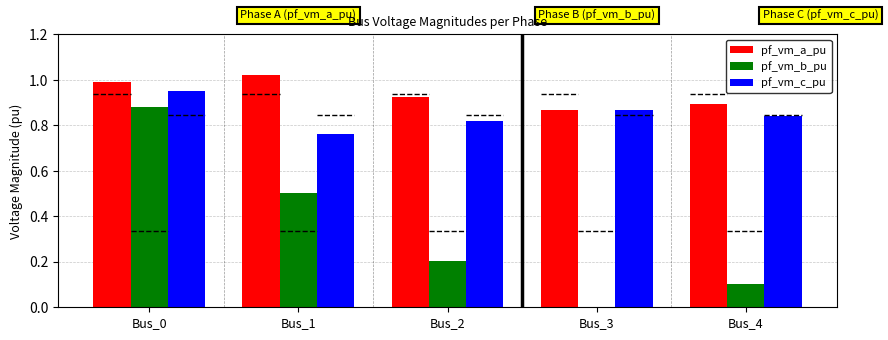

Rank the series at Bus_4 from highest to lowest value.

pf_vm_a_pu, pf_vm_c_pu, pf_vm_b_pu